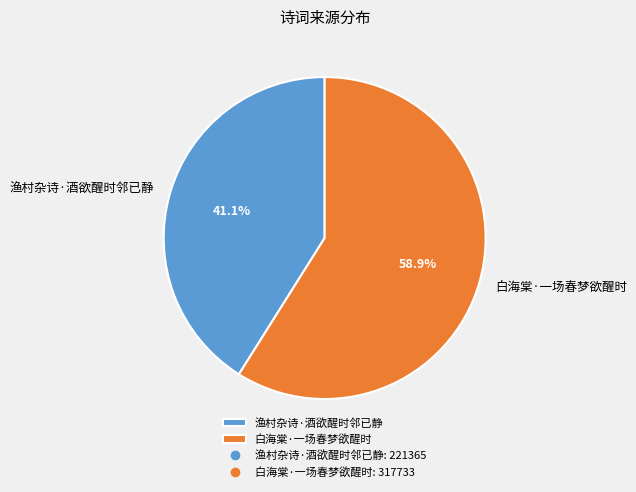

To the nearest percent, what is the average slice percentage?

50%